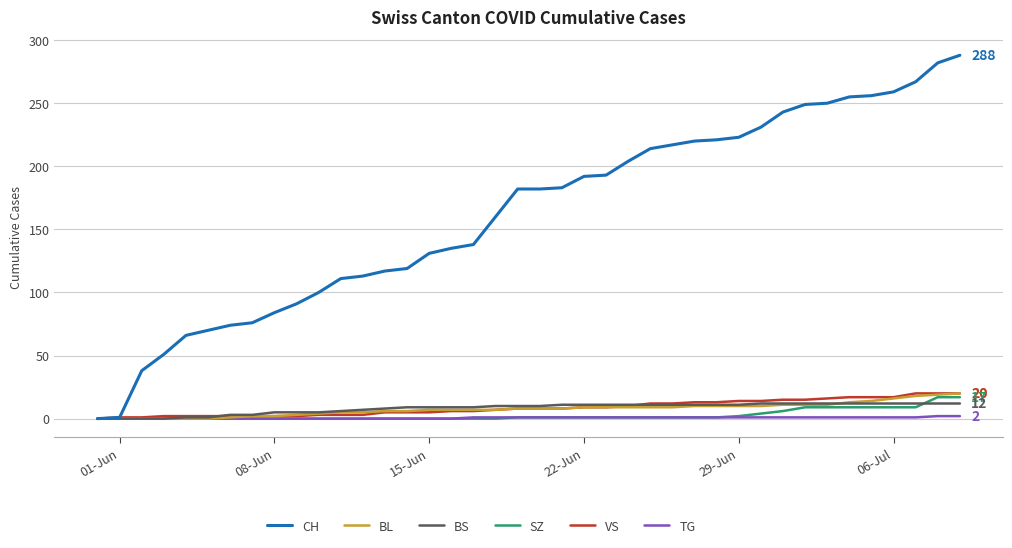

Which series has the largest total across all categories?

CH